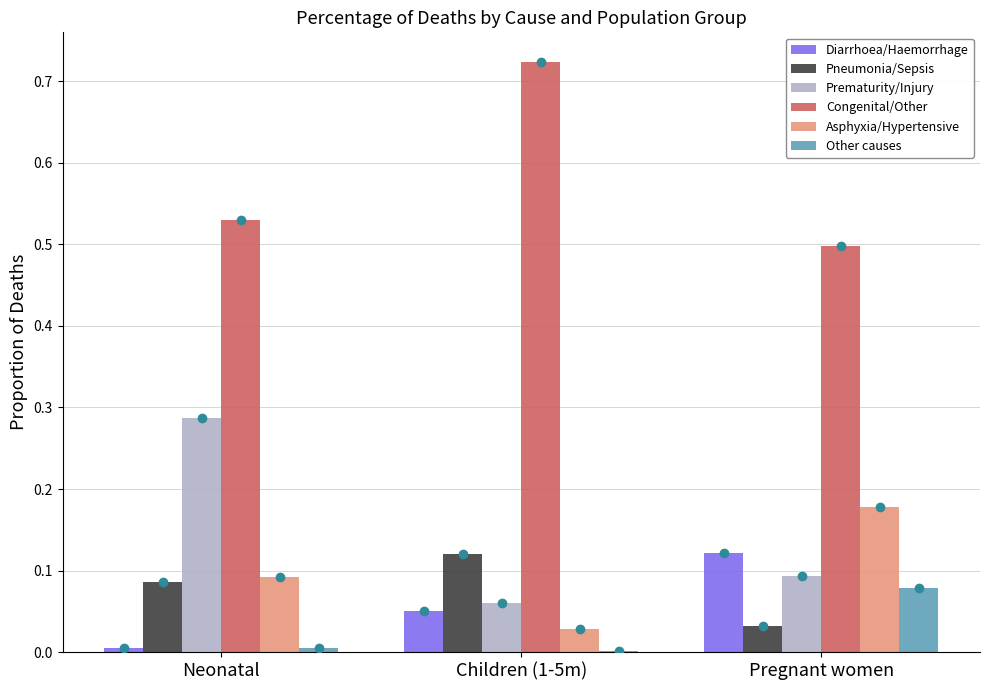

How many series are shown in this chart?

6